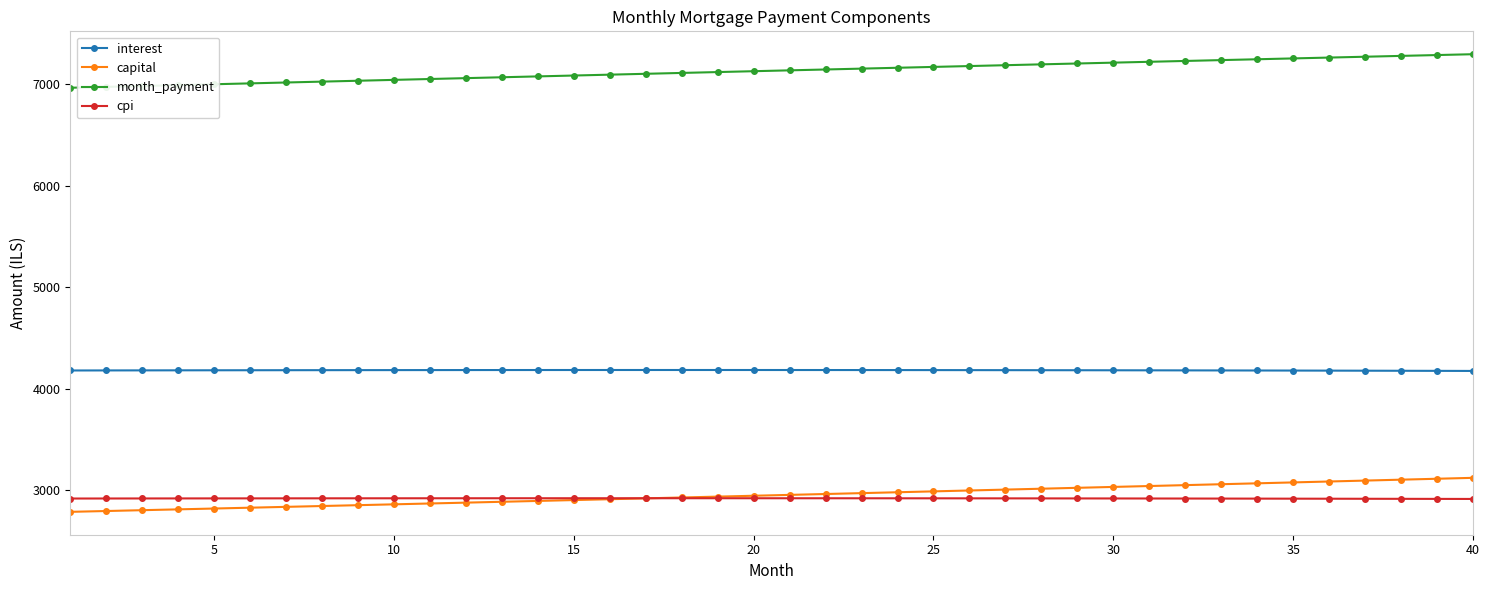

What is the smallest value displayed?

2785.9